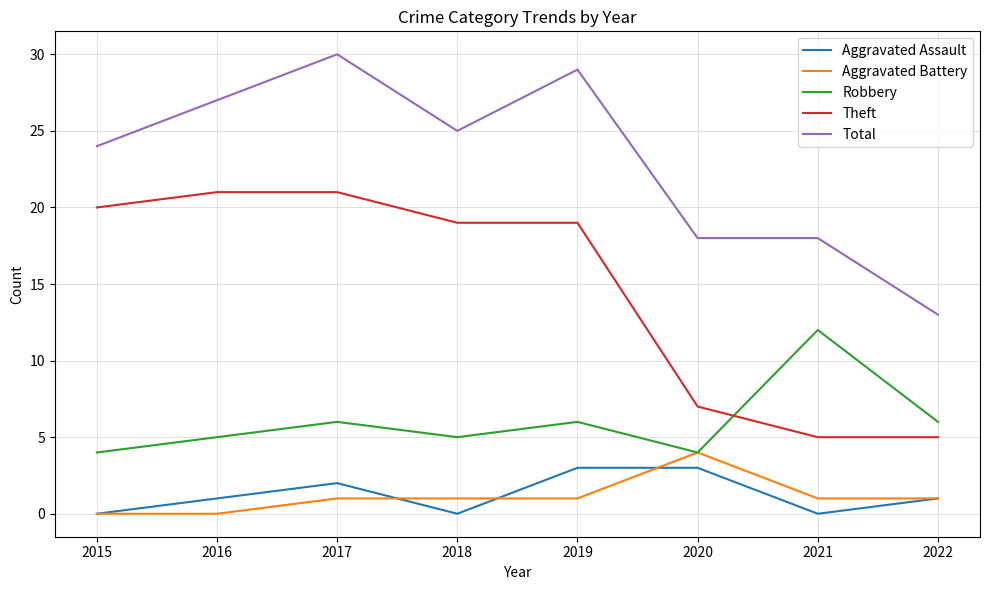

What is the total value across all series at 2015?

48